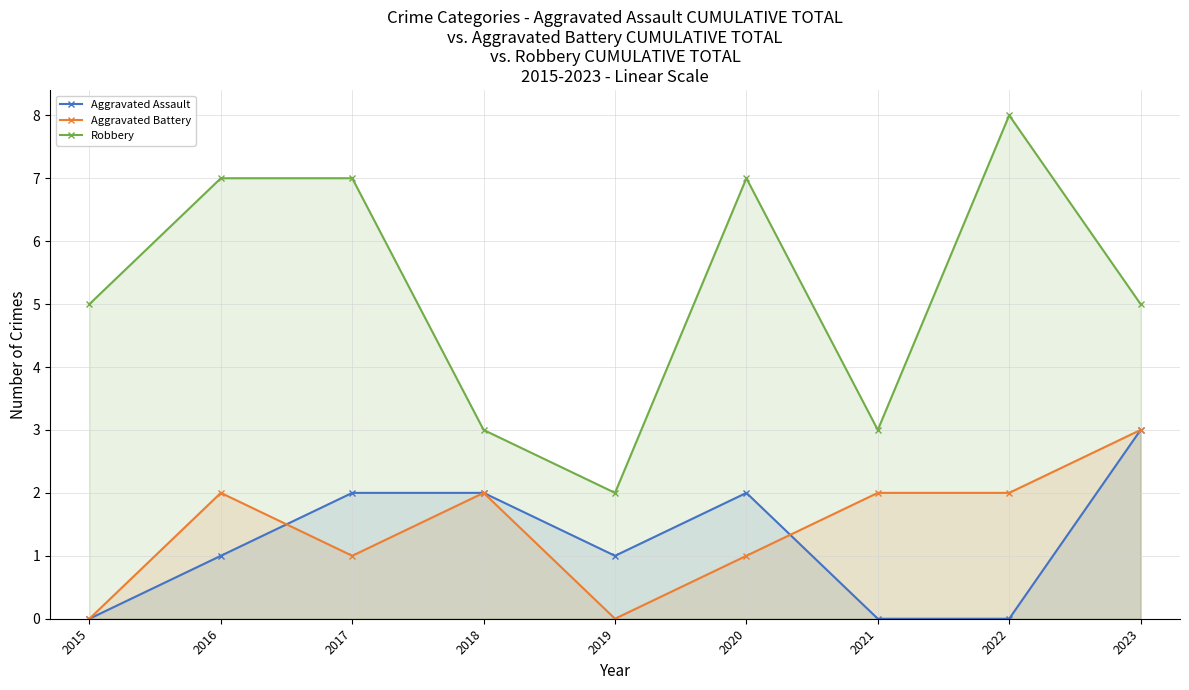

True or false: Robbery and Aggravated Battery intersect in this chart.

False